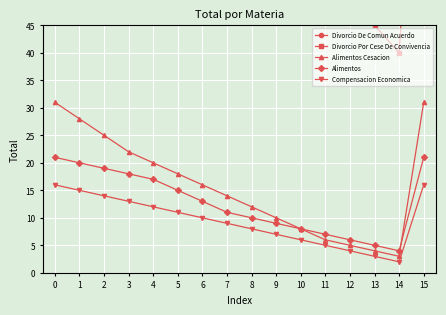

True or false: Alimentos and Compensacion Economica cross at least once.

False